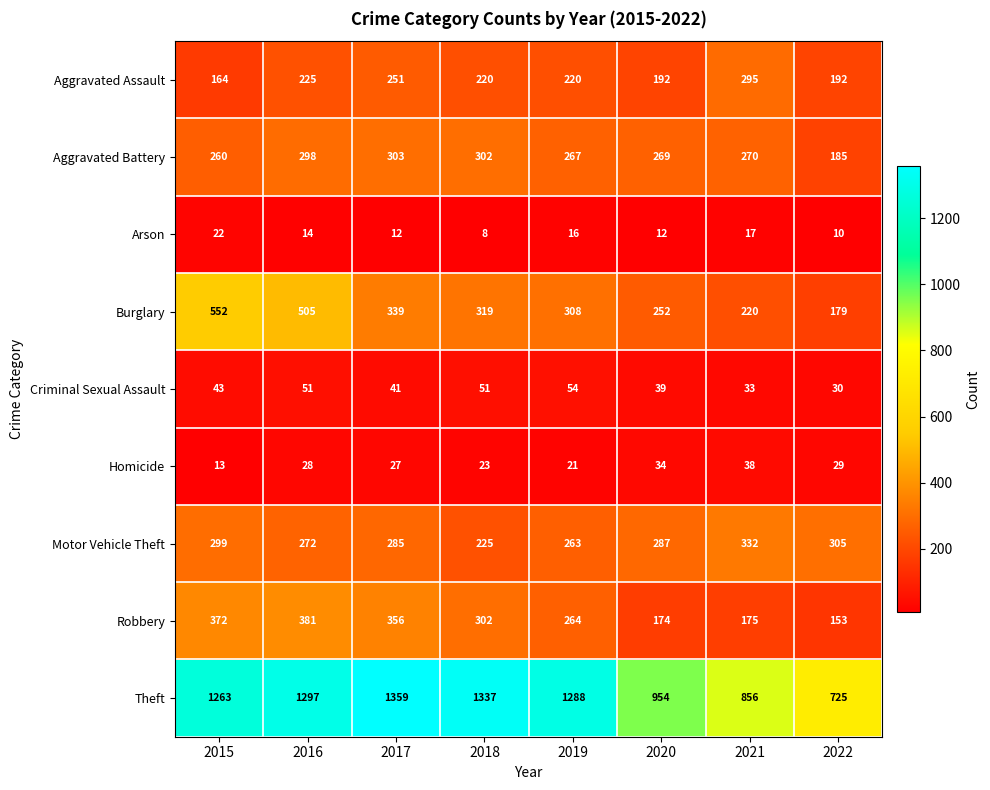

Rank the categories by Theft value from highest to lowest.

2017, 2018, 2016, 2019, 2015, 2020, 2021, 2022